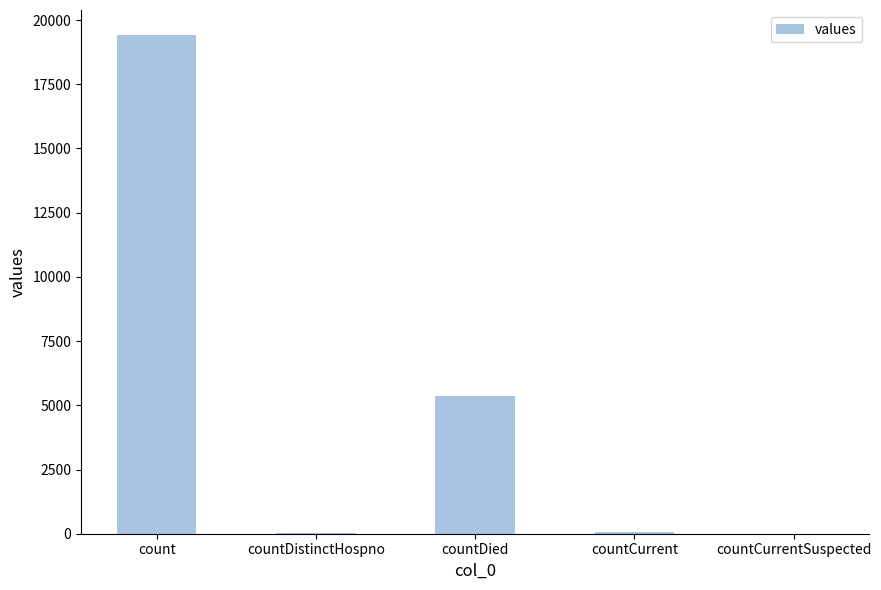

What is the maximum value shown in the chart?

19420